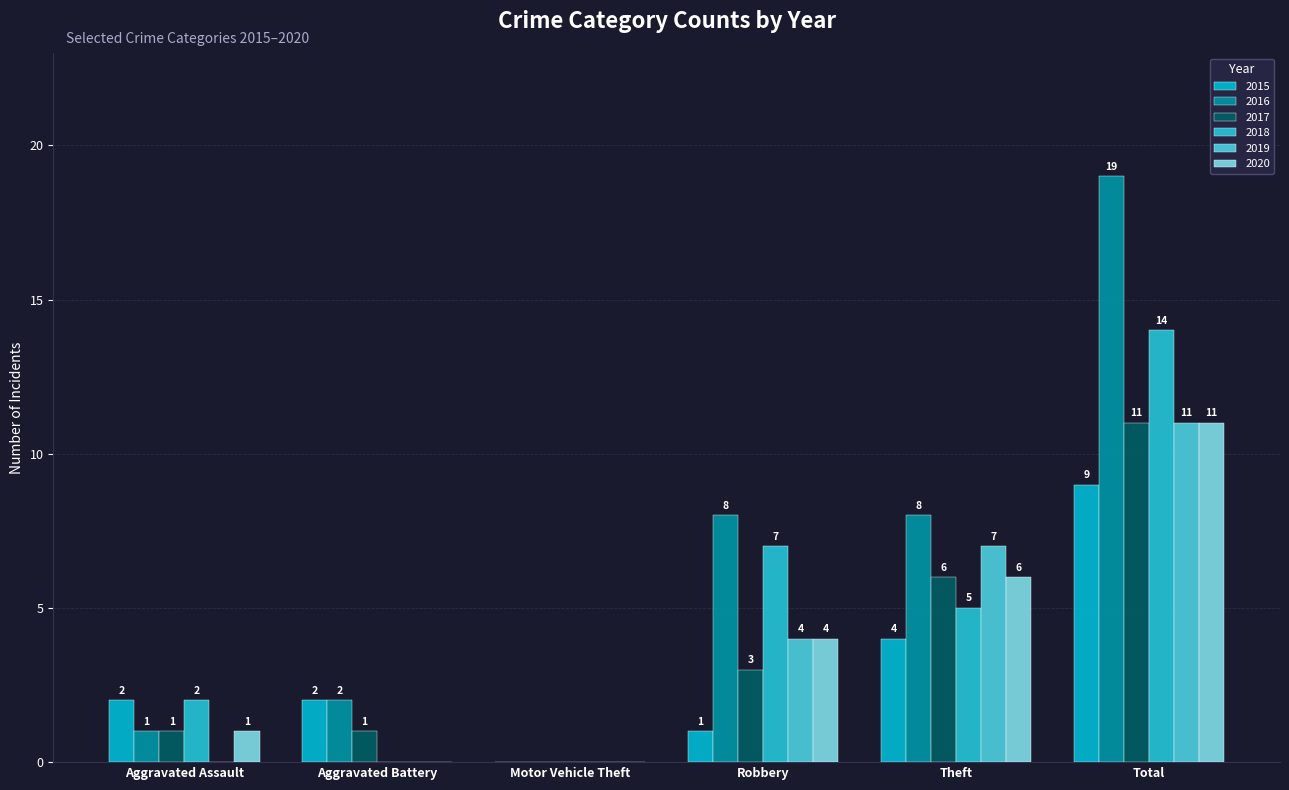

What is the difference between the maximum and minimum values in the 2016 series?

19